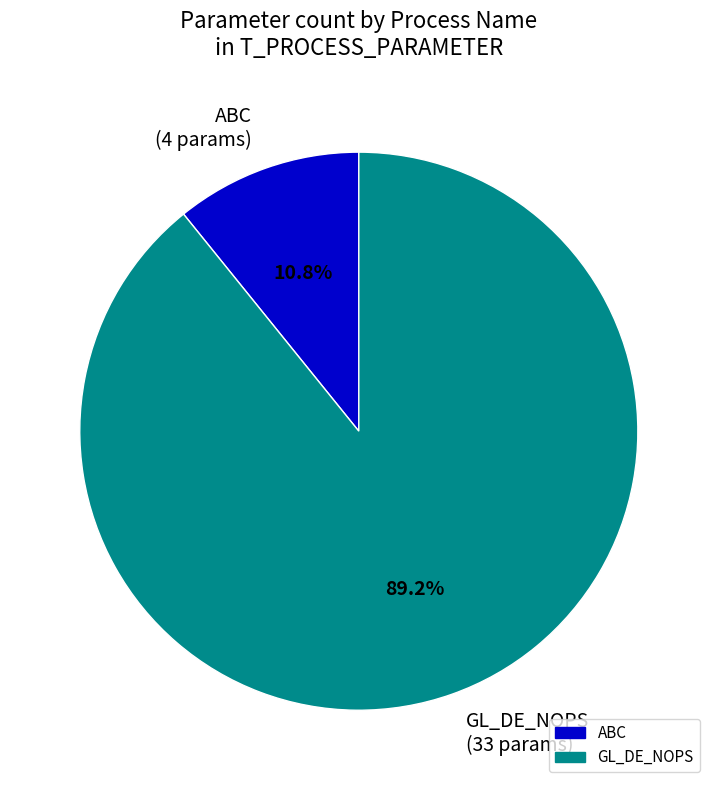

Approximately how many times larger is the value at GL_DE_NOPS (33 params) compared to ABC (4 params)?

8.3